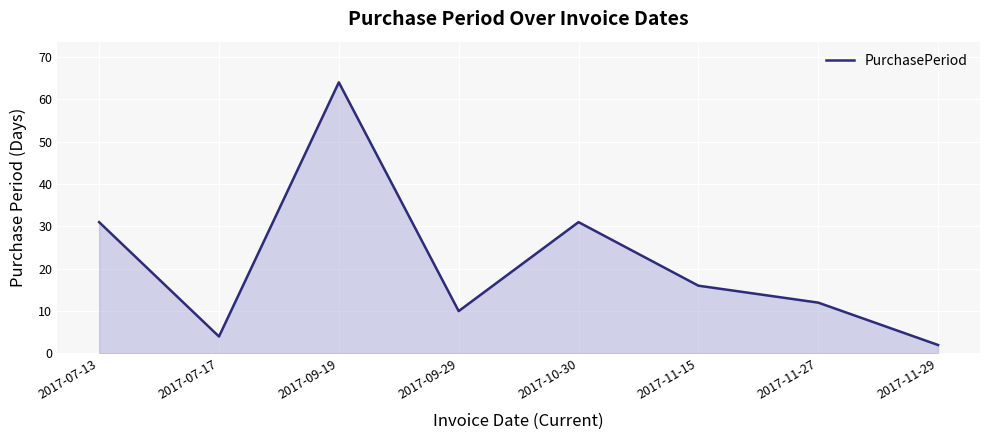

Where is the first local minimum?

2017-07-17